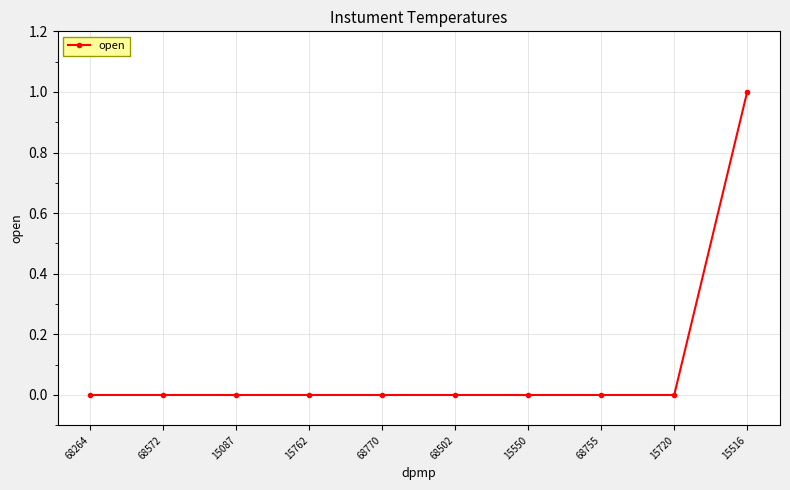

At which category does the chart reach its peak across all series?

15516